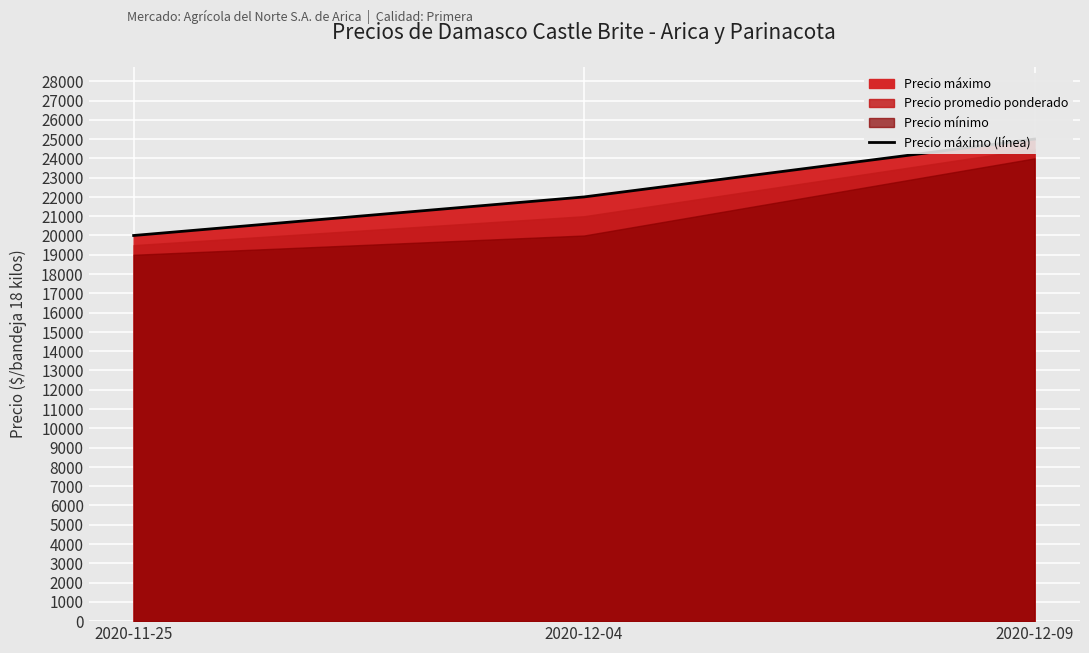

What is the difference between the maximum and minimum values?

5000